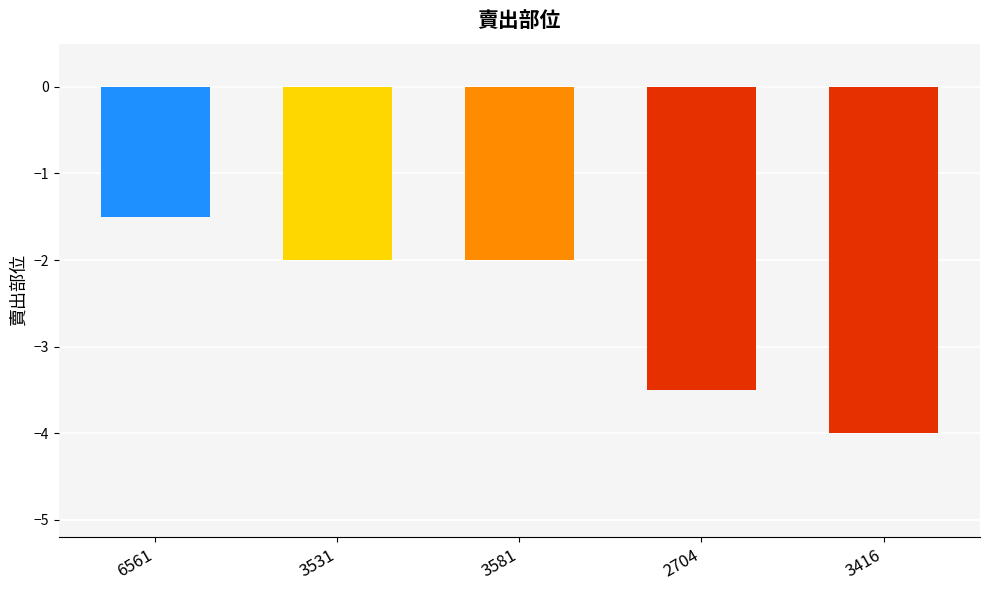

What is the average value?

-2.6